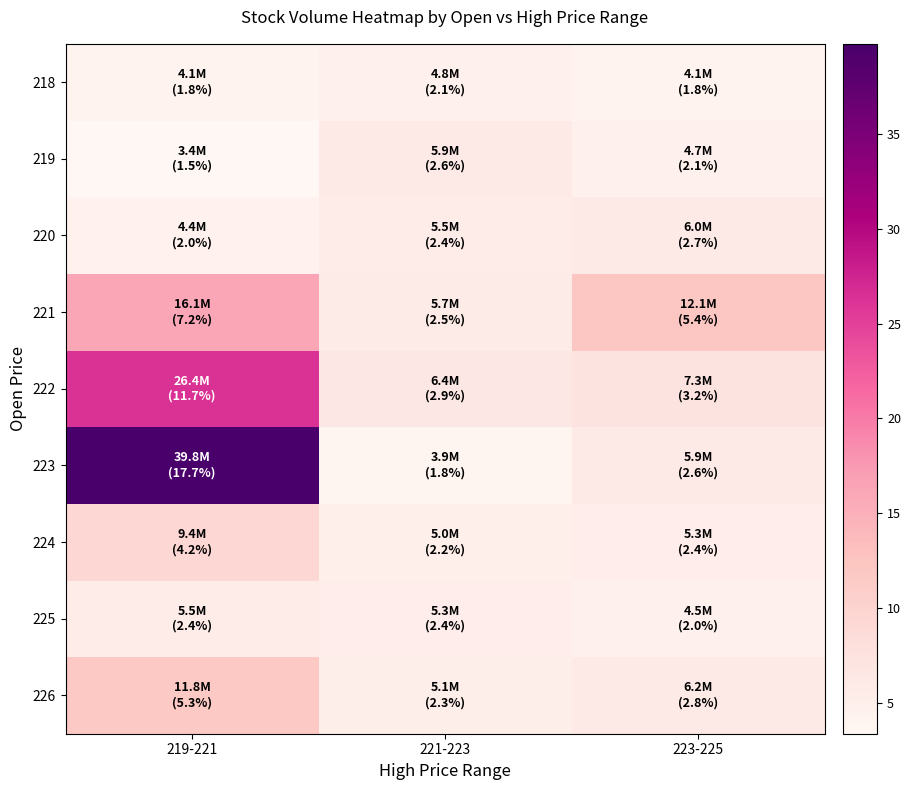

Reading left to right, what are all the values shown in this chart?

218: 219-221=4.1	221-223=4.8	223-225=4.1
219: 219-221=3.4	221-223=5.9	223-225=4.7
220: 219-221=4.4	221-223=5.5	223-225=6.0
221: 219-221=16.1	221-223=5.7	223-225=12.1
222: 219-221=26.4	221-223=6.4	223-225=7.3
223: 219-221=39.8	221-223=3.9	223-225=5.9
224: 219-221=9.4	221-223=5.0	223-225=5.3
225: 219-221=5.5	221-223=5.3	223-225=4.5
226: 219-221=11.8	221-223=5.1	223-225=6.2